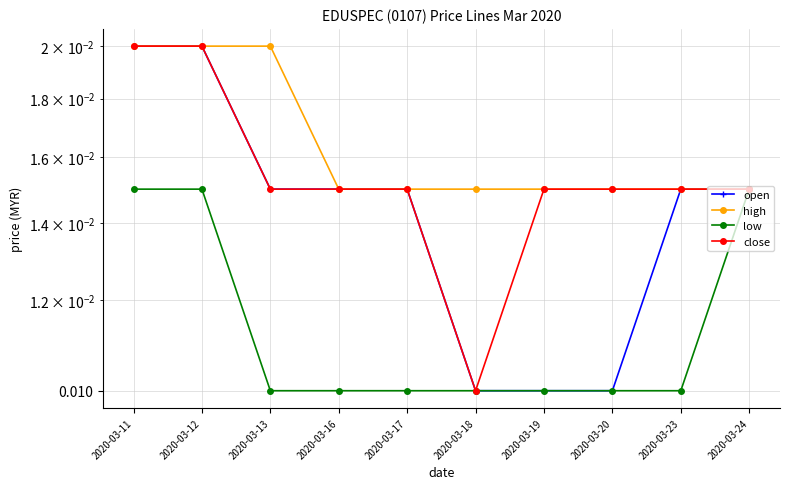

Which label corresponds to the largest value in the chart?

2020-03-11